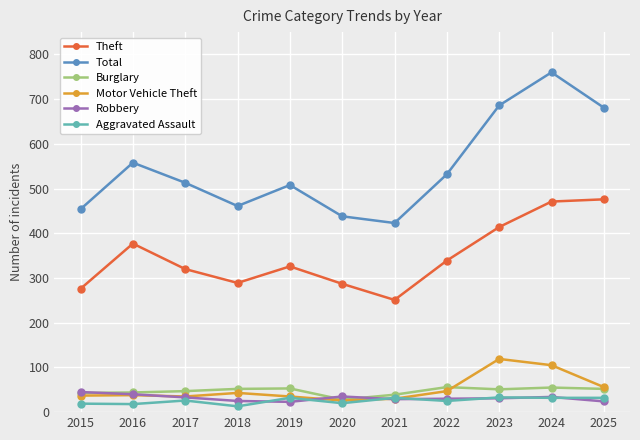

How many lines are shown in the chart?

6